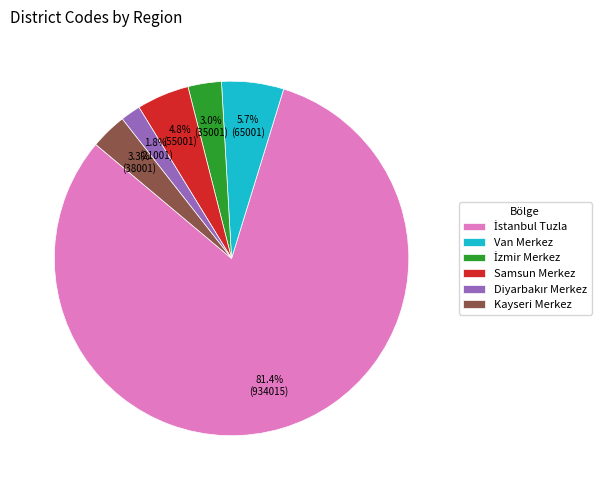

Which has a higher value, Kayseri Merkez or Van Merkez?

Van Merkez